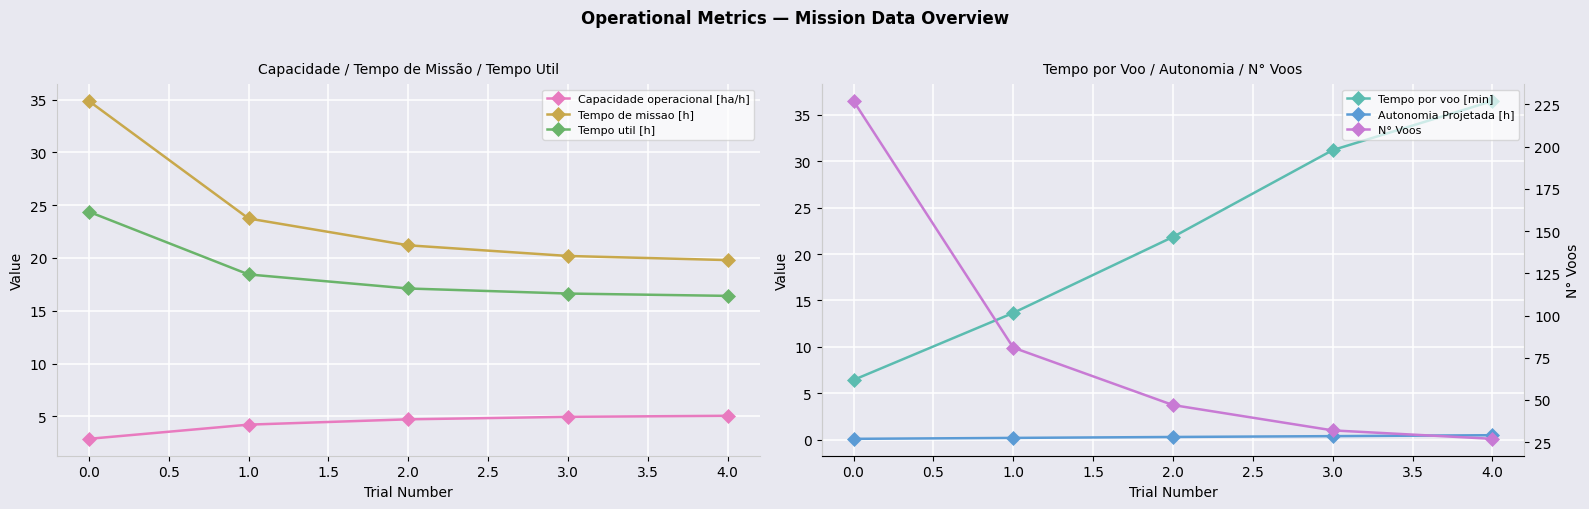

Count the number of categories in the chart.

5